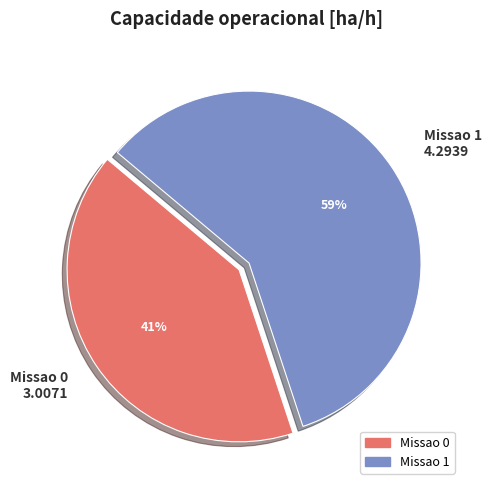

Which has a higher value, Missao 1 or Missao 0?

Missao 1